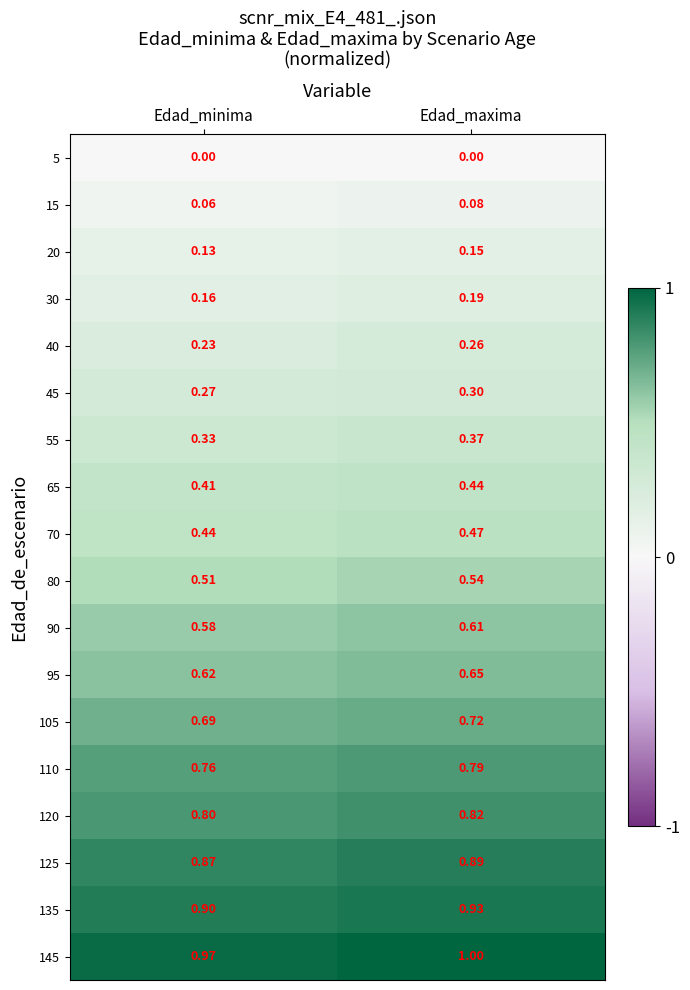

Count the number of data series in this chart.

18